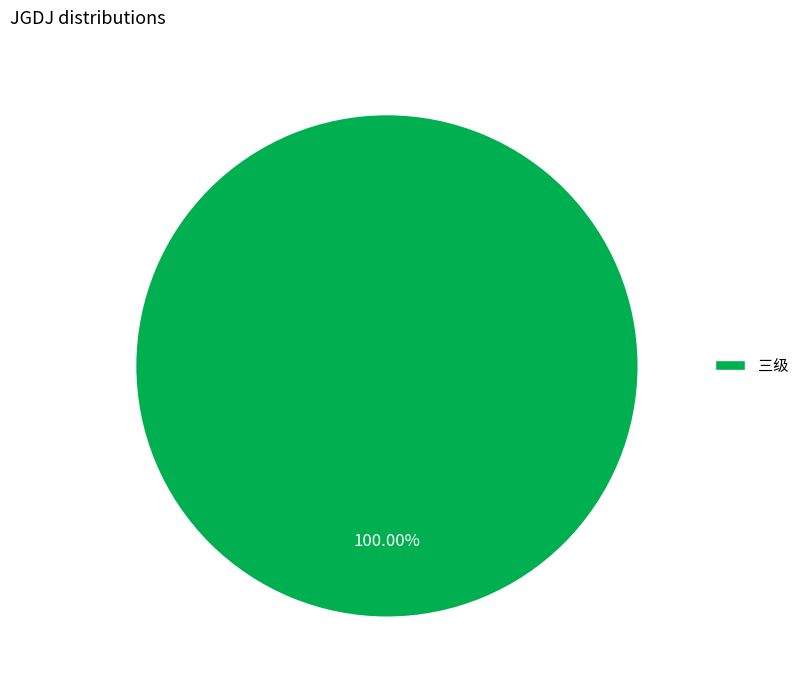

Rank the categories by value from highest to lowest.

三级